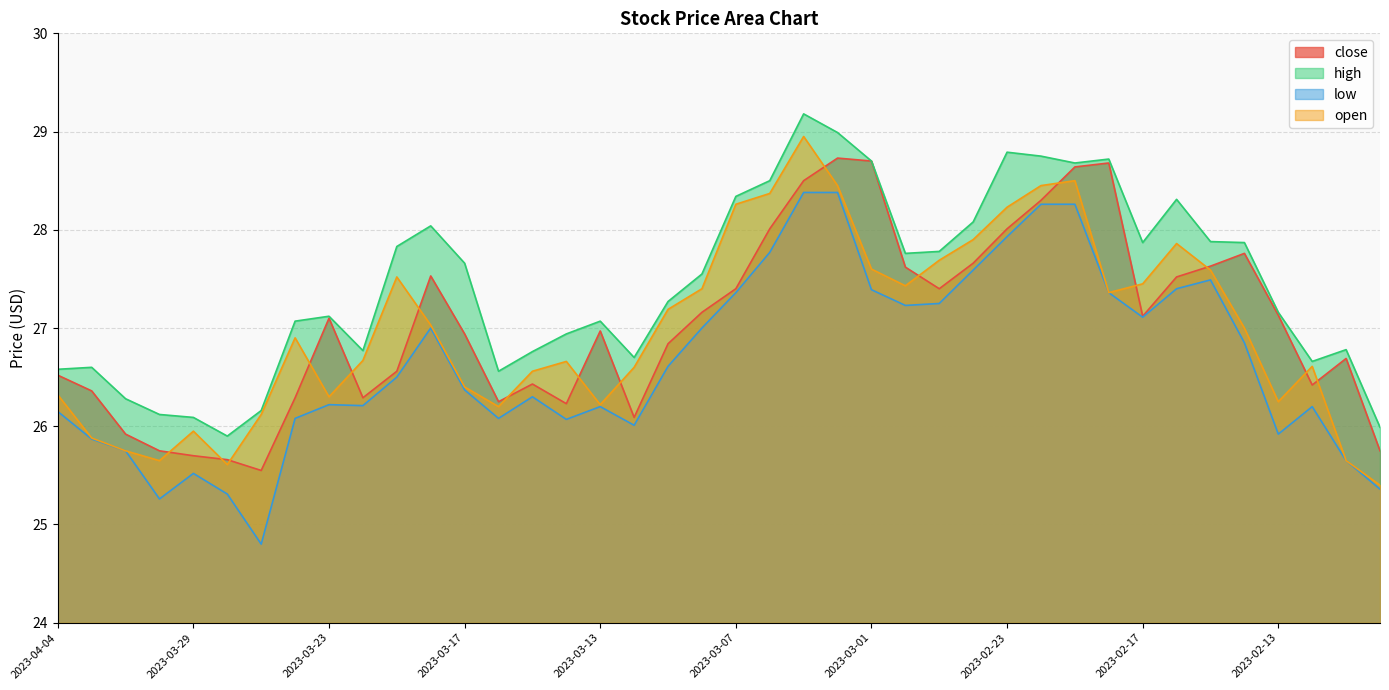

True or false: open and low intersect in this chart.

False